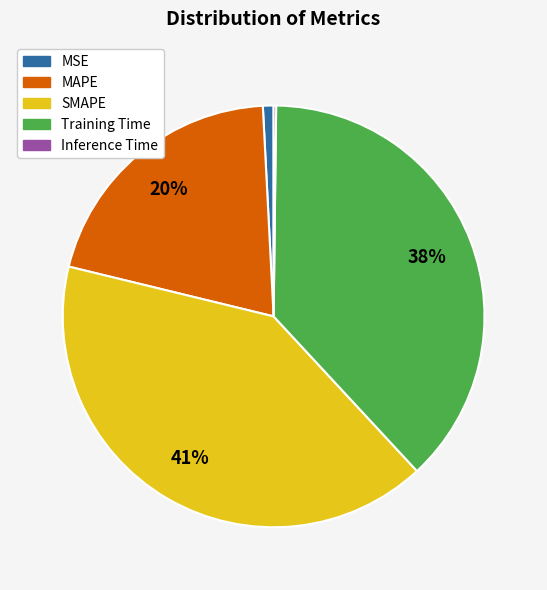

Does MAPE account for over 50% of the chart?

No